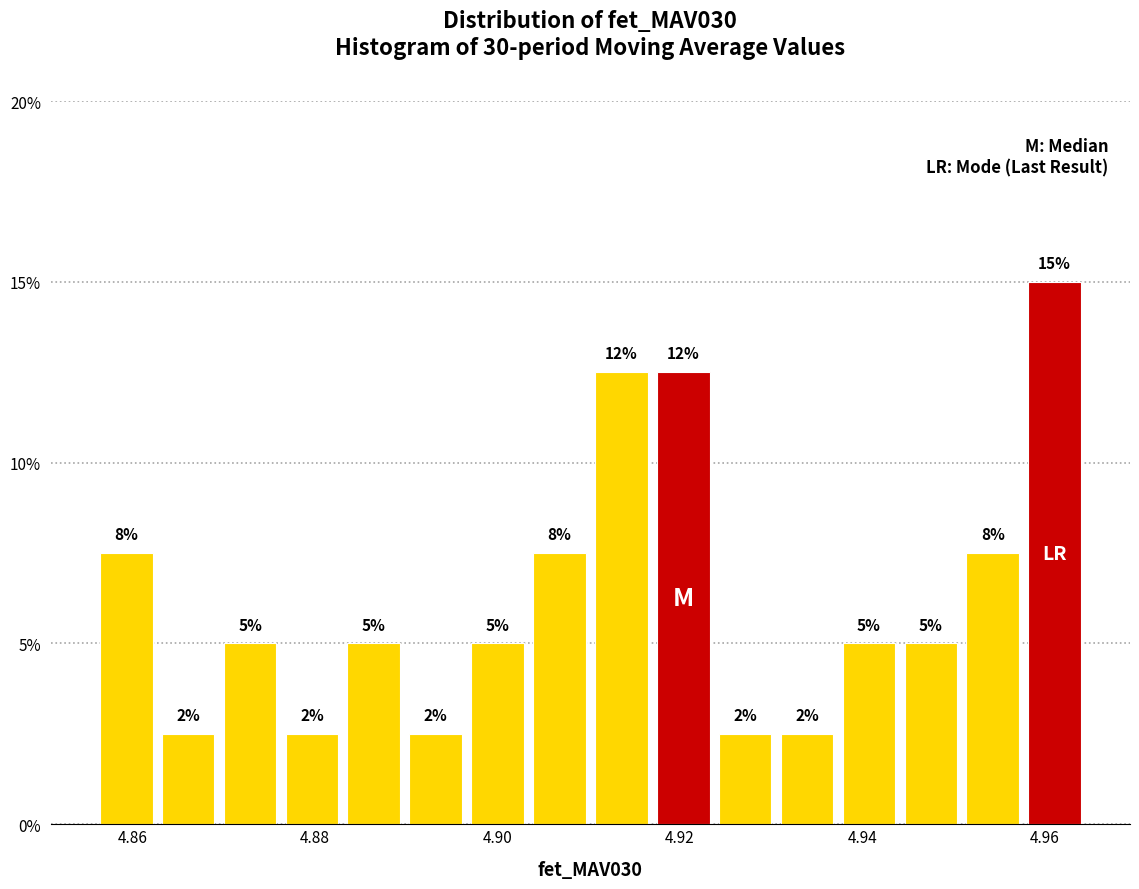

Read against the x-axis, roughly where is the centre of the tallest bar?

4.962